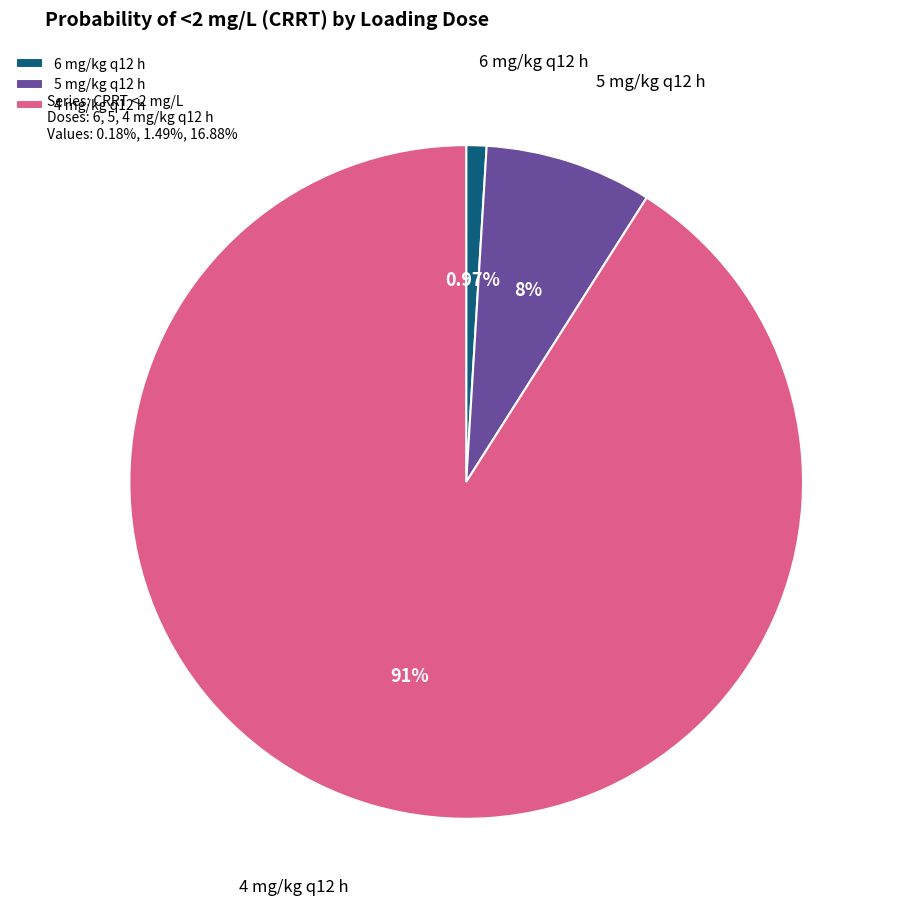

To the nearest percent, what is the combined percentage of 6 mg/kg q12 h and 5 mg/kg q12 h?

9%